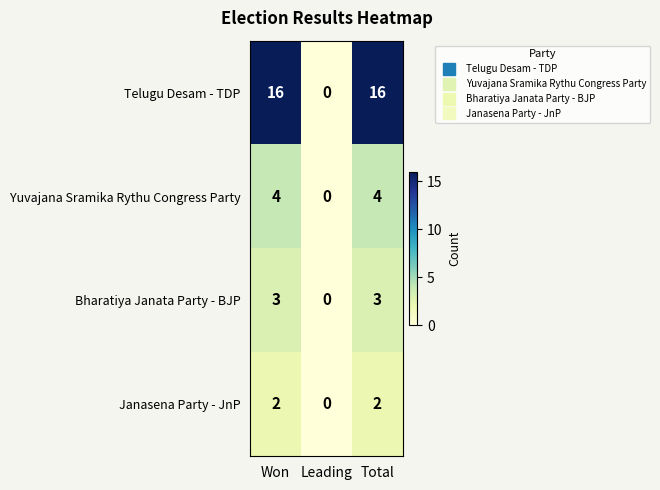

The value of Yuvajana Sramika Rythu Congress Party at Won is 4. True or false?

True